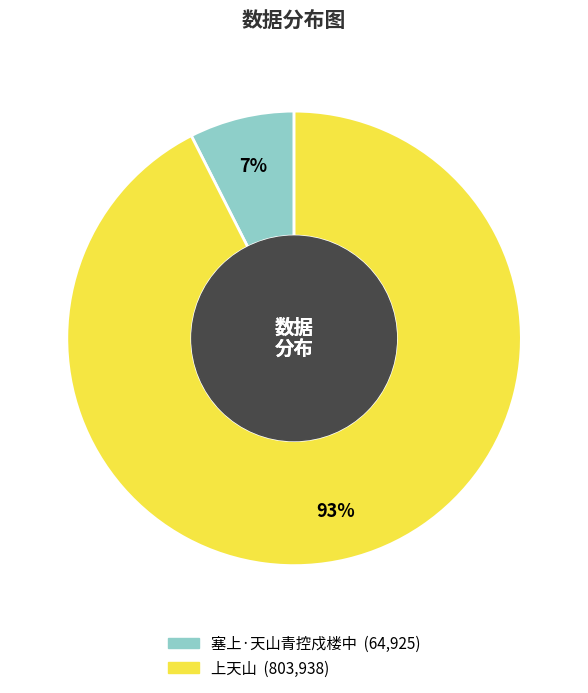

Count the number of slices in the pie.

2